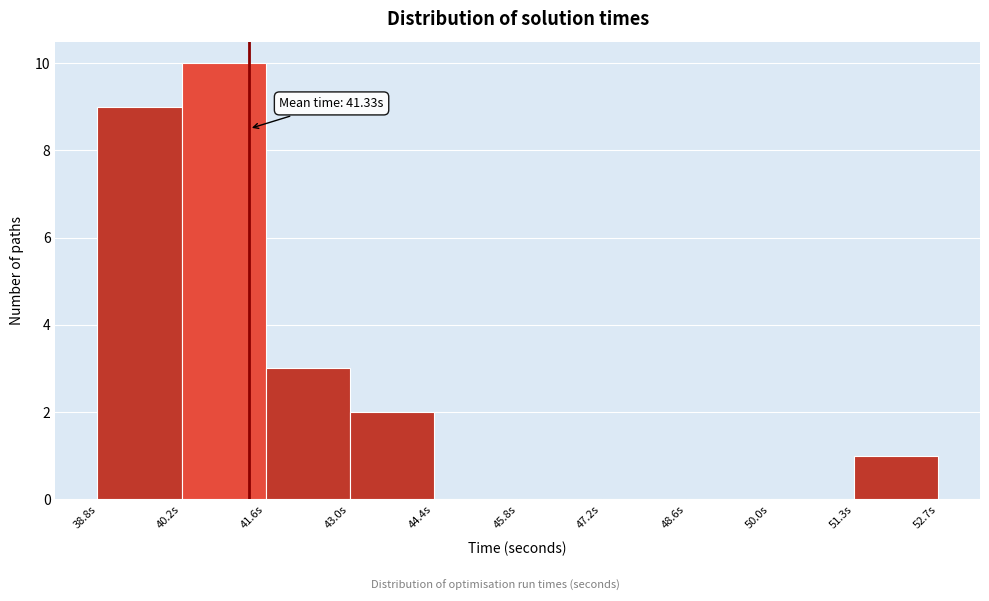

Which range on the x-axis has the tallest bar?

40.2 to 41.6